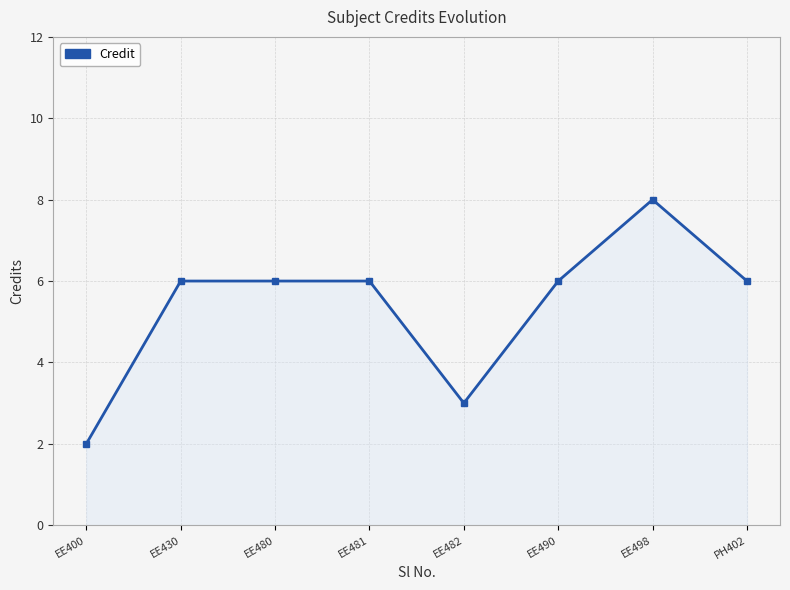

Does the chart have visible grid lines?

Yes